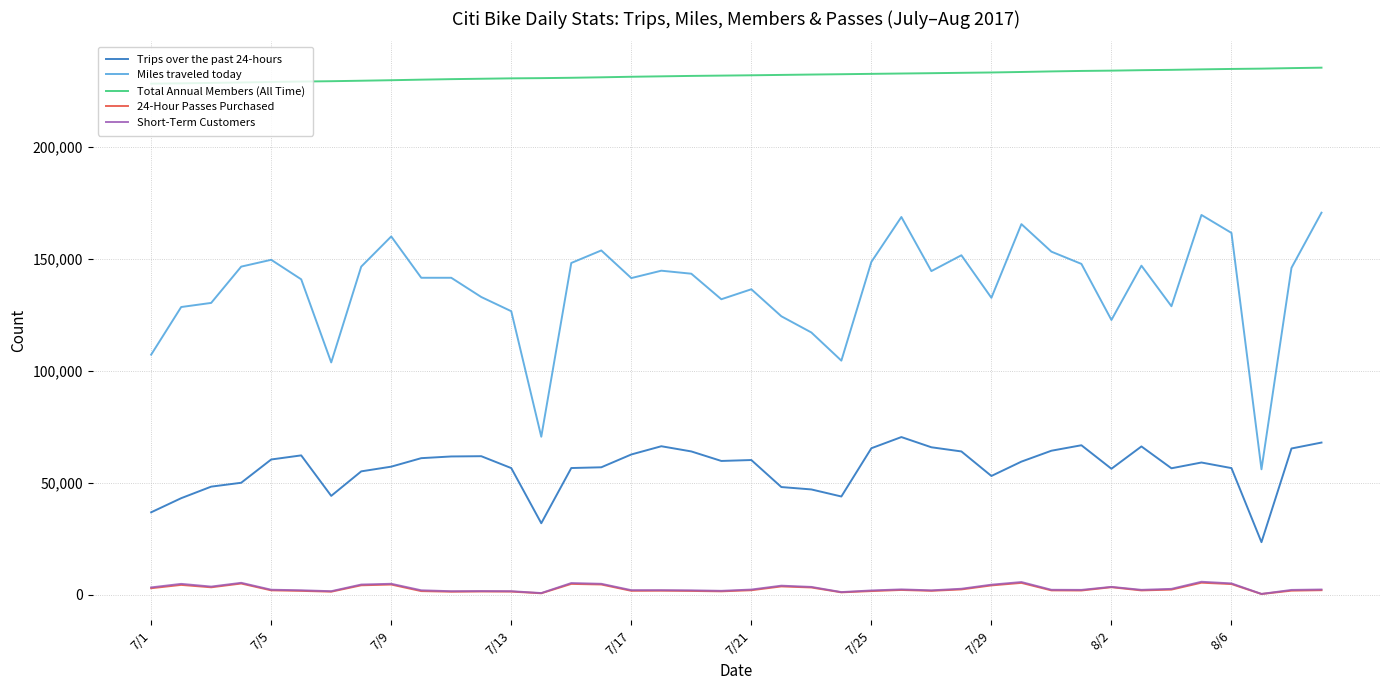

Does the chart display data point markers on the line(s)?

No